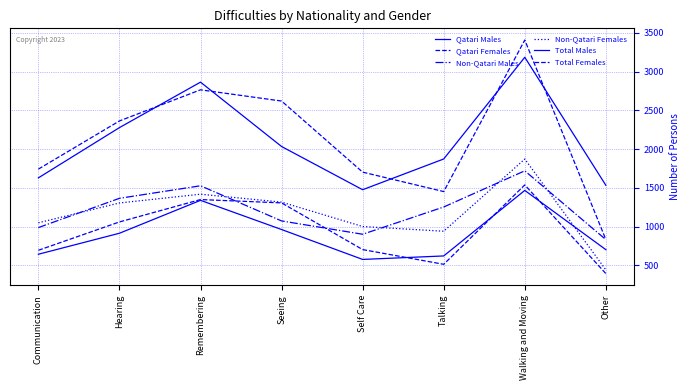

The Non-Qatari Males series shows 1364 at Hearing. True or false?

True